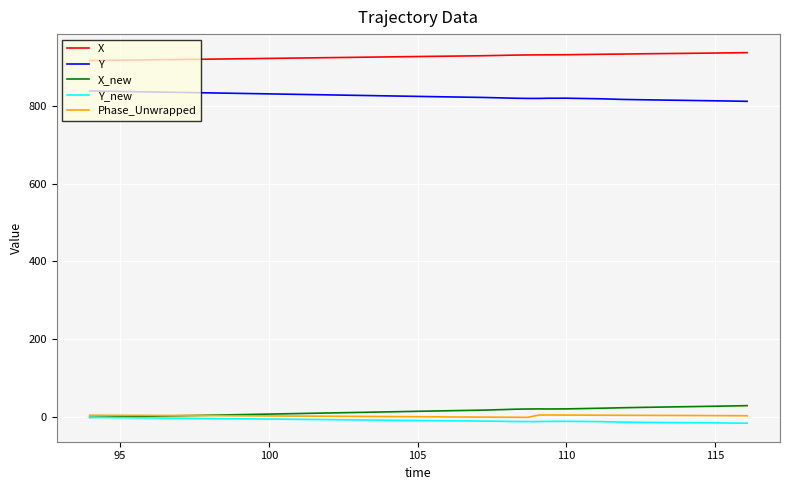

How many categories are shown in the chart?

40